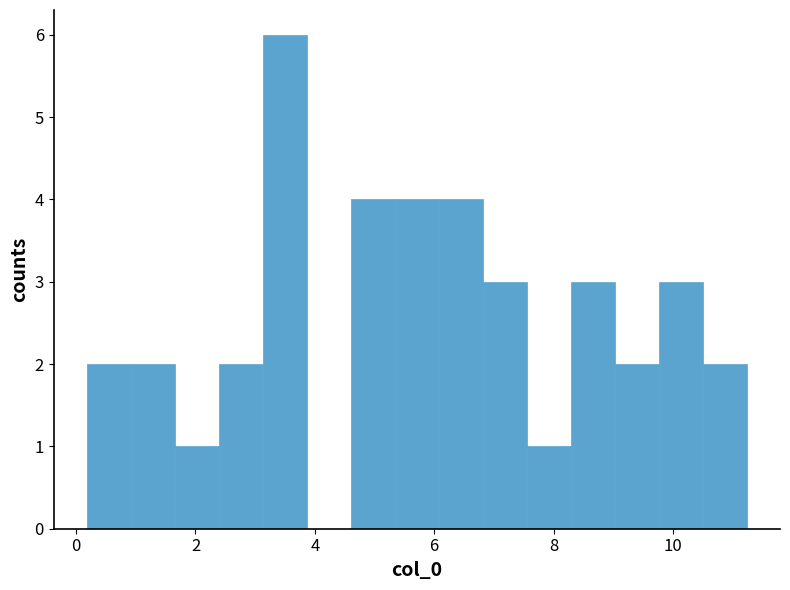

Around what value on the x-axis is the tallest bar? Give the approximate position of its centre, as read against the axis.

3.4